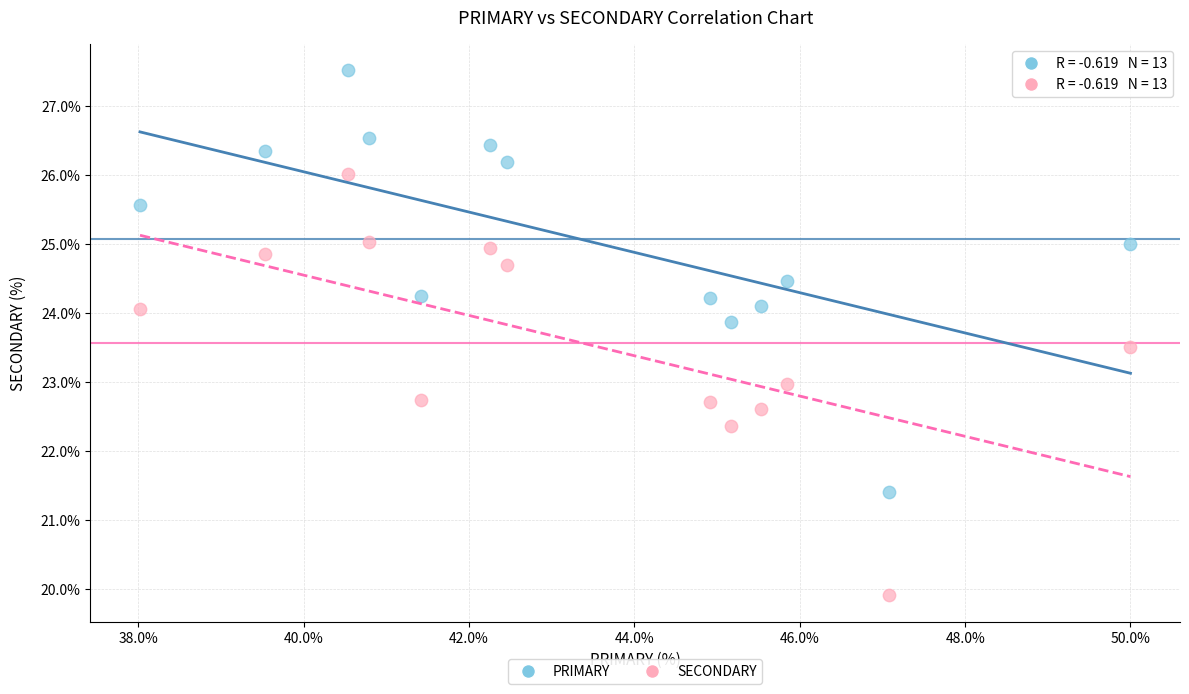

Across all data points, what is the range of X values (max minus min)?

12.0